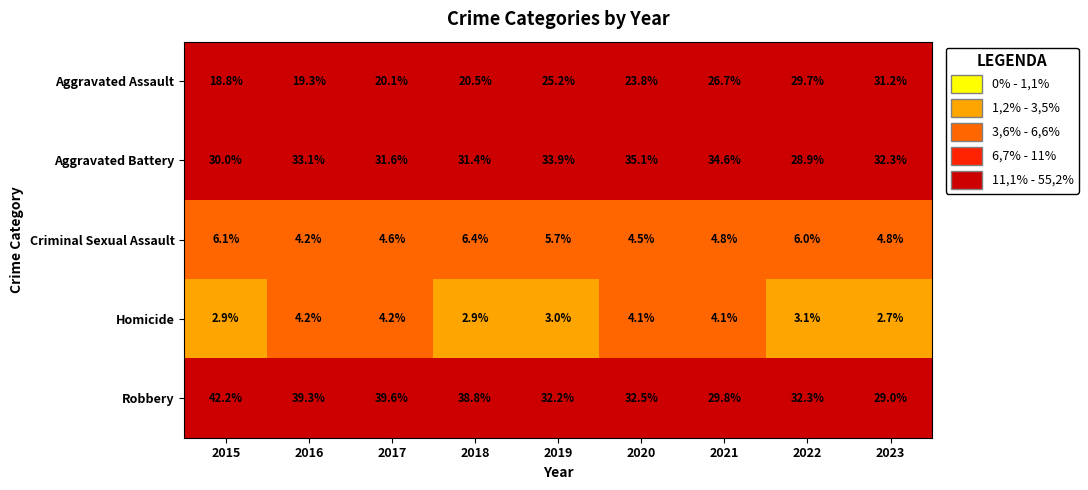

Is it true that Aggravated Assault equals 11.3 at 2017?

False